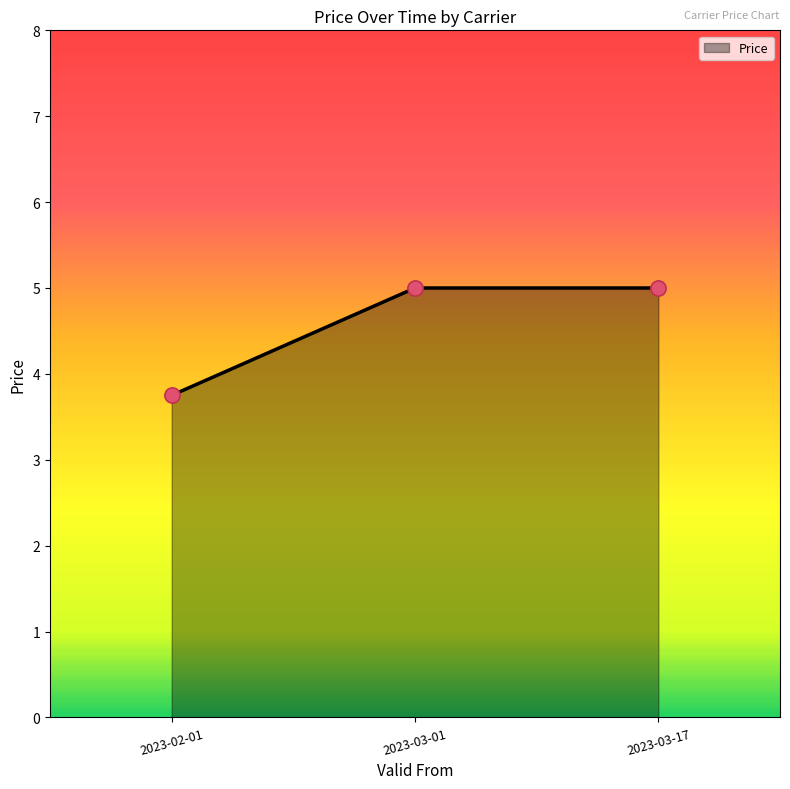

What is the ratio of the value at 2023-03-17 to the value at 2023-02-01?

1.3